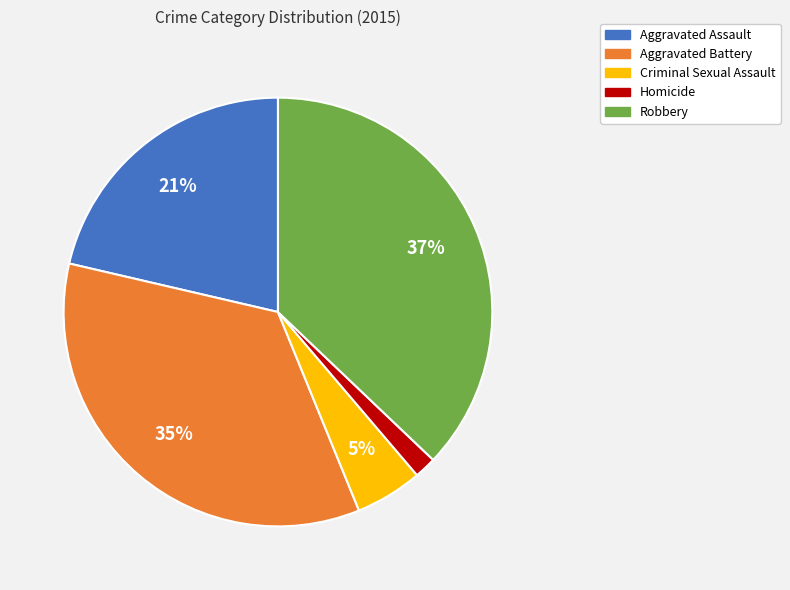

Between Homicide and Aggravated Battery, which is larger?

Aggravated Battery